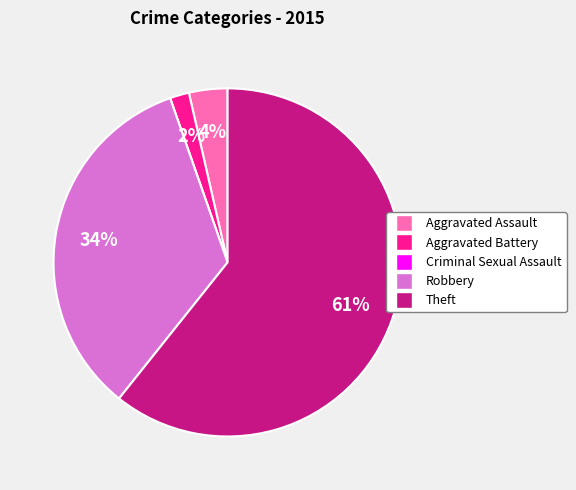

Is there a majority slice in this chart?

Yes